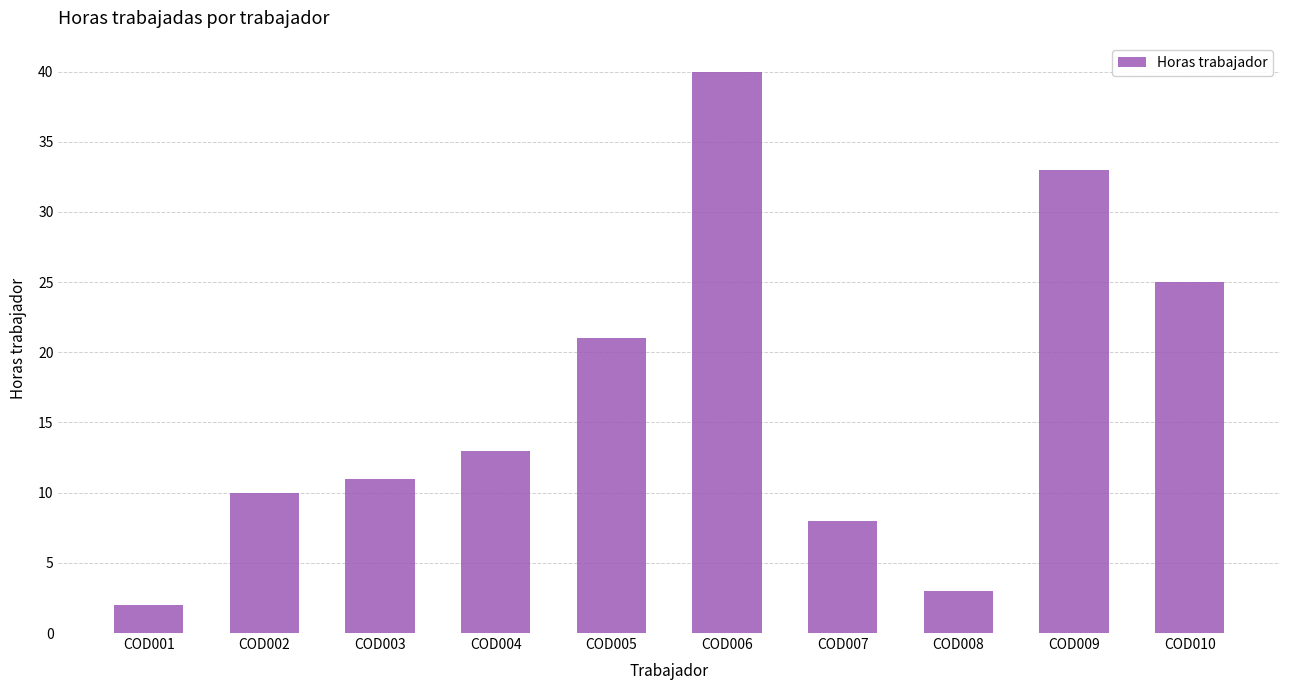

True or false: the data shows 13 at COD005.

False